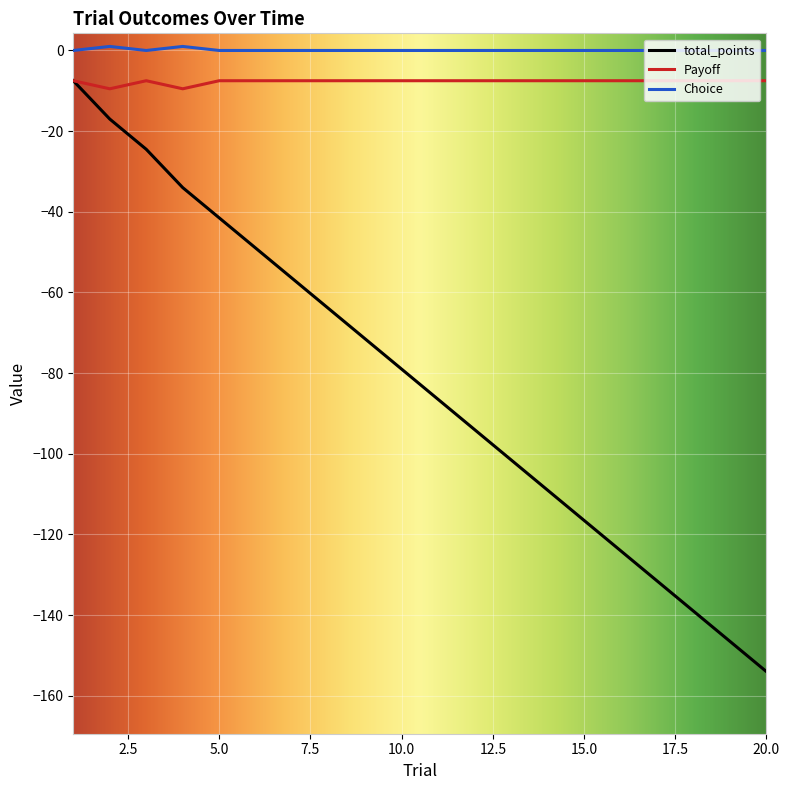

Which series has the widest spread of values?

total_points